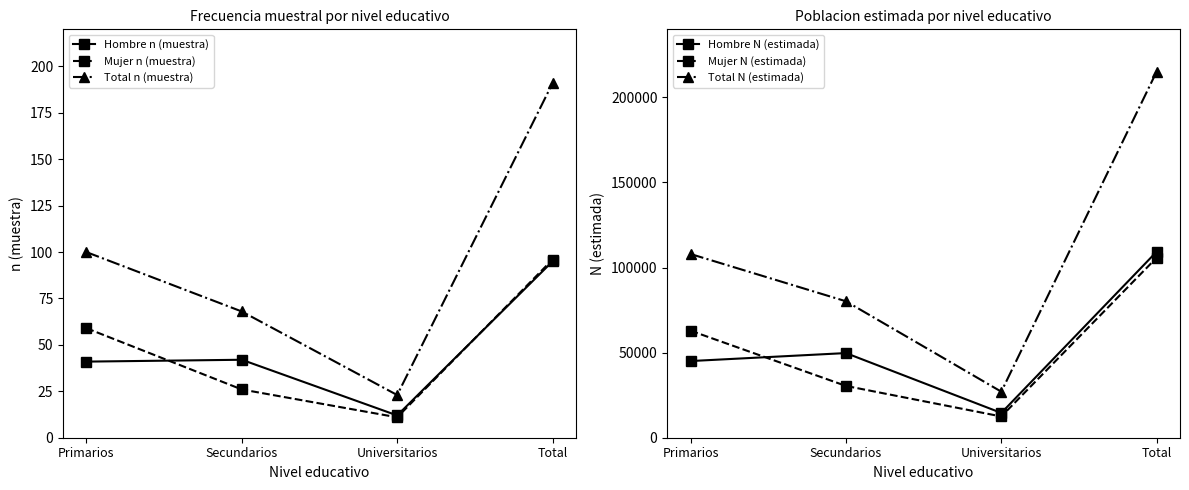

Reading left to right, extract all data points from this chart.

Hombre n (muestra): Primarios=41	Secundarios=42	Universitarios=12	Total=95
Mujer n (muestra): Primarios=59	Secundarios=26	Universitarios=11	Total=96
Total n (muestra): Primarios=100	Secundarios=68	Universitarios=23	Total=191
Hombre N (estimada): Primarios=45057	Secundarios=49747	Universitarios=14563	Total=109366
Mujer N (estimada): Primarios=62912	Secundarios=30442	Universitarios=12489	Total=105843
Total N (estimada): Primarios=107968	Secundarios=80188	Universitarios=27052	Total=215209